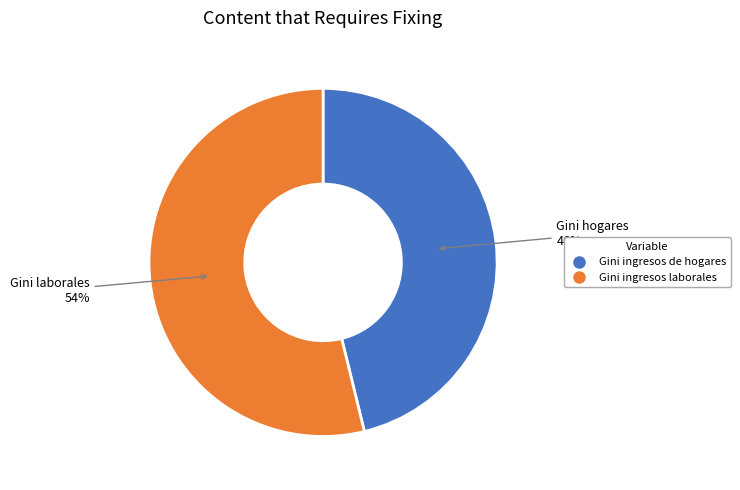

To the nearest percent, what percentage of the pie is Gini ingresos laborales?

54%